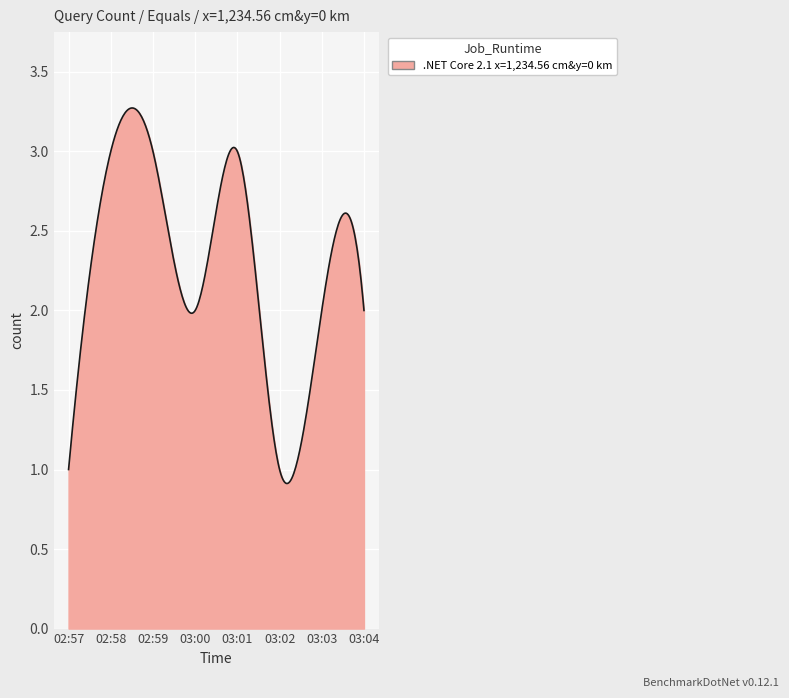

How many lines are shown in the chart?

1